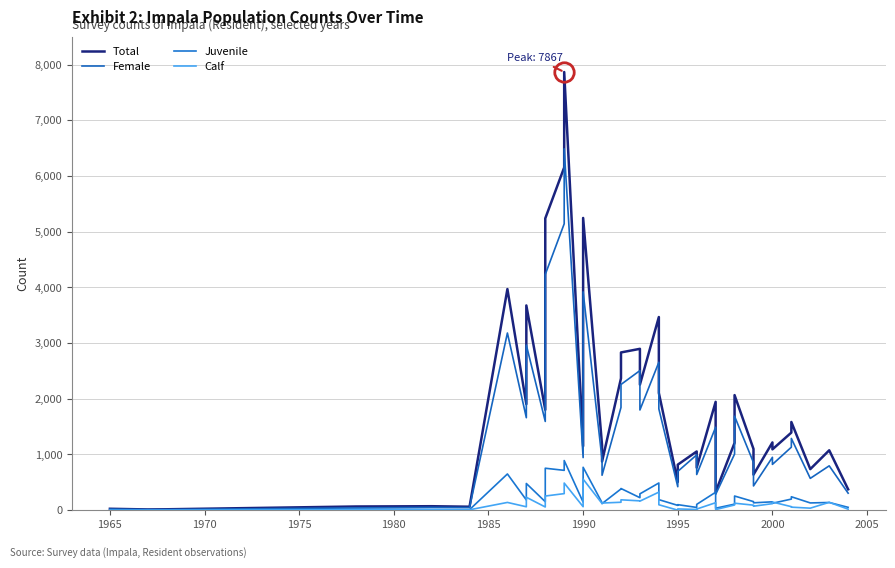

True or false: Female and Total intersect in this chart.

False